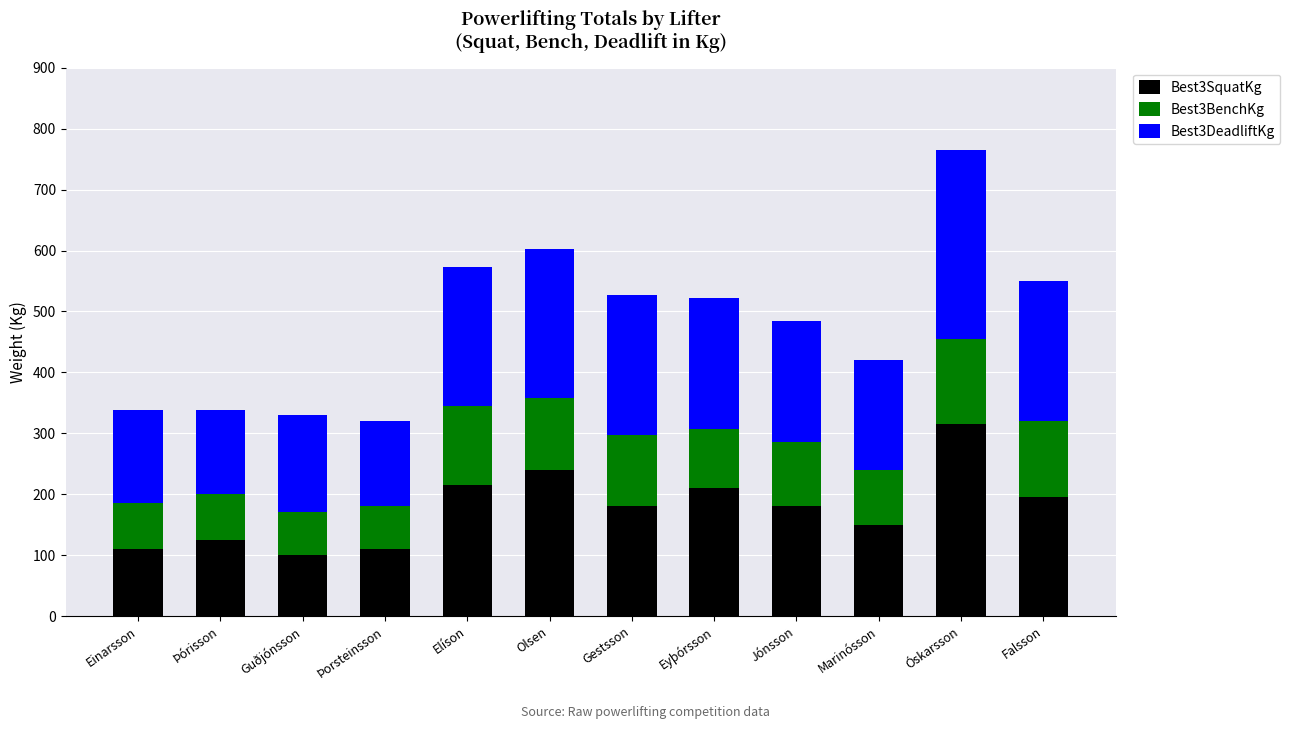

What is the average value of the Best3SquatKg series?

177.5